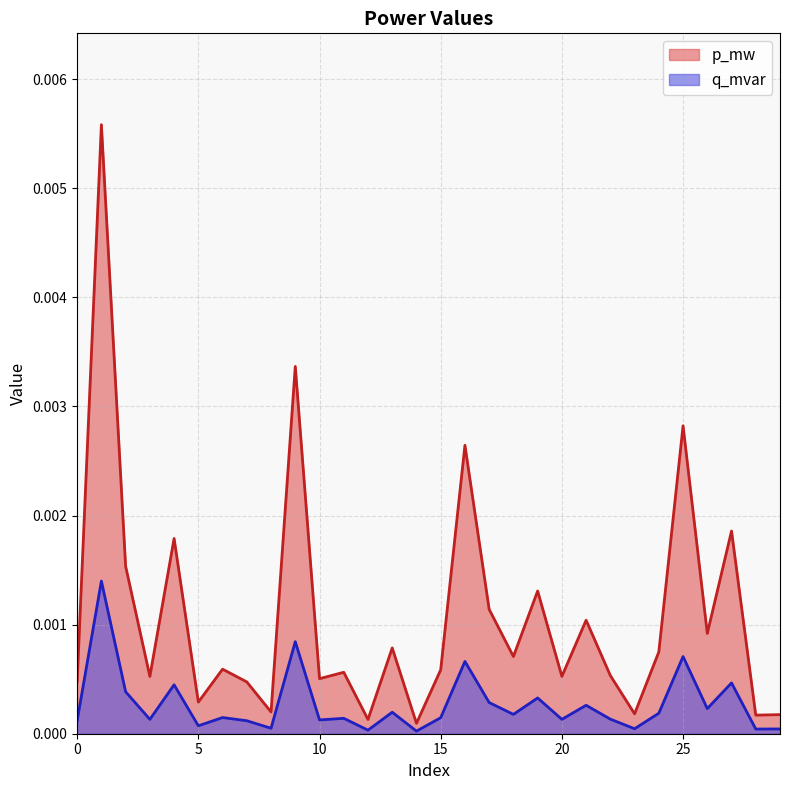

List the labels in order of p_mw value, smallest first.

14, 12, 28, 29, 23, 8, 5, 7, 0, 10, 3, 20, 22, 11, 15, 6, 18, 24, 13, 26, 21, 17, 19, 2, 4, 27, 16, 25, 9, 1